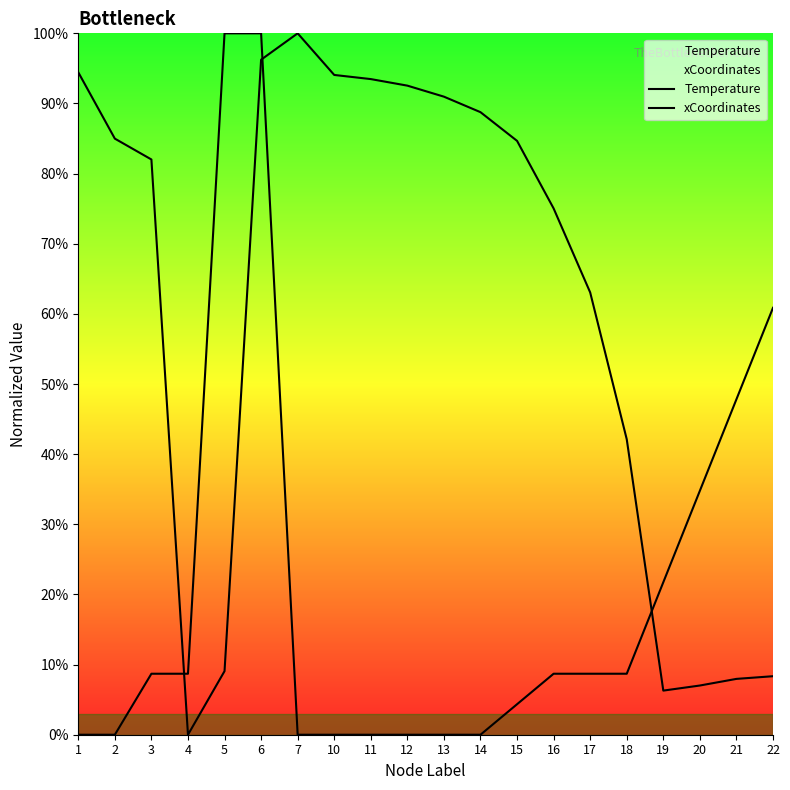

How many values in the Temperature series exceed 84?

10